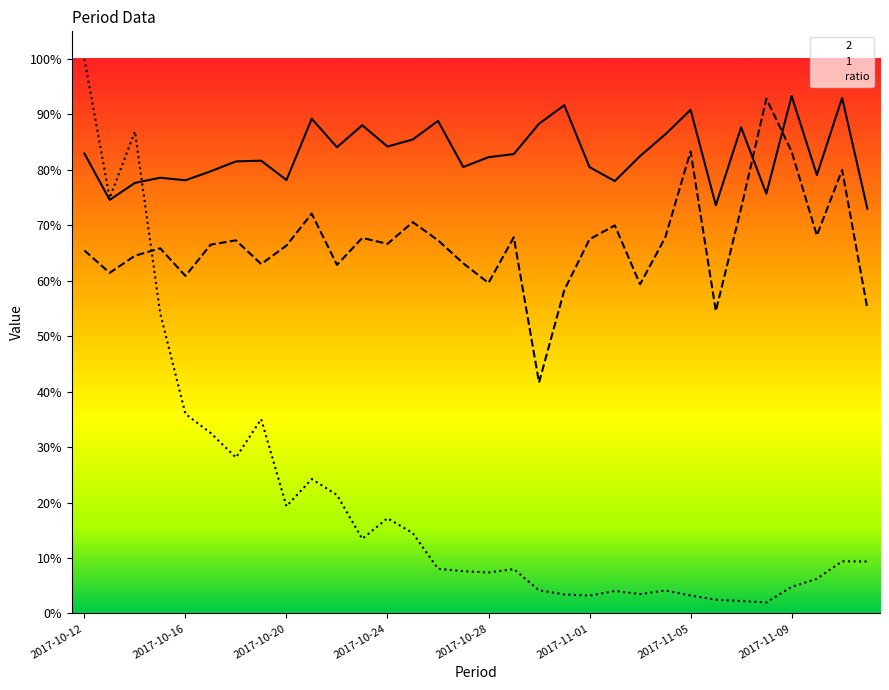

What is the difference between the values at 19 and 11?

10.0